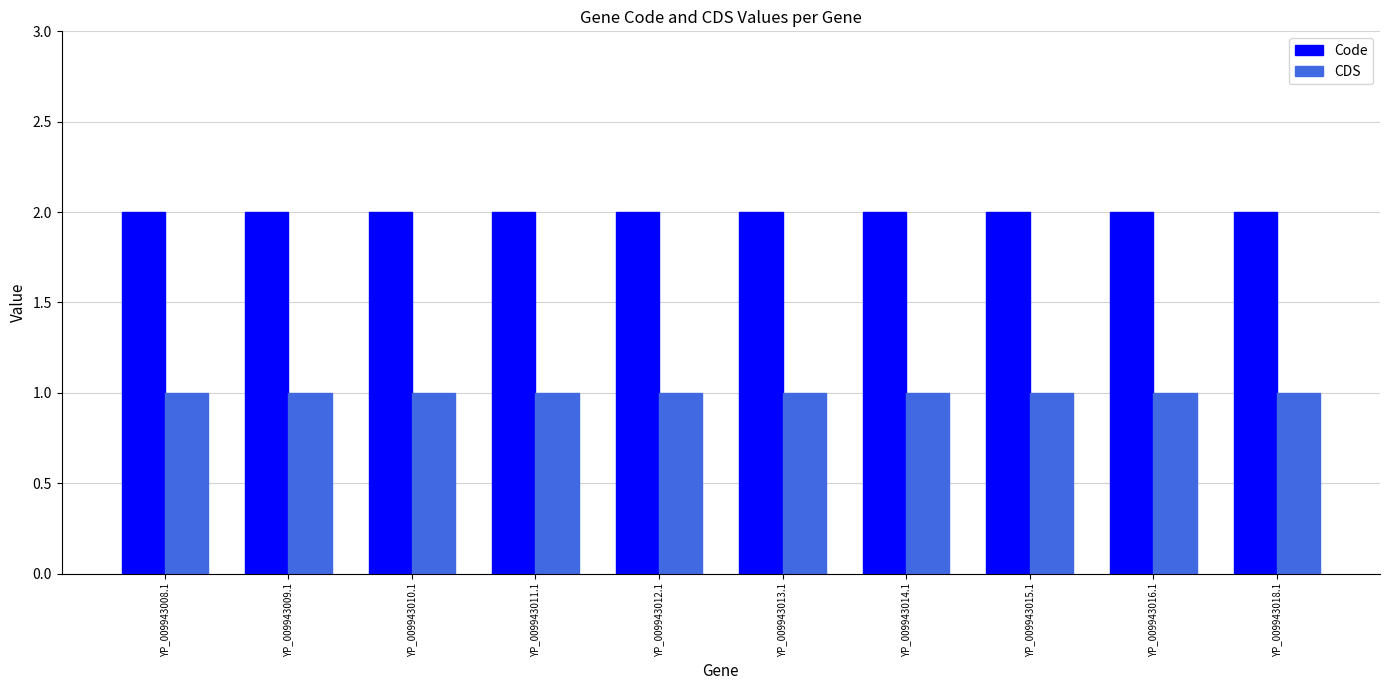

Rank the series at YP_009943014.1 from lowest to highest value.

CDS, Code